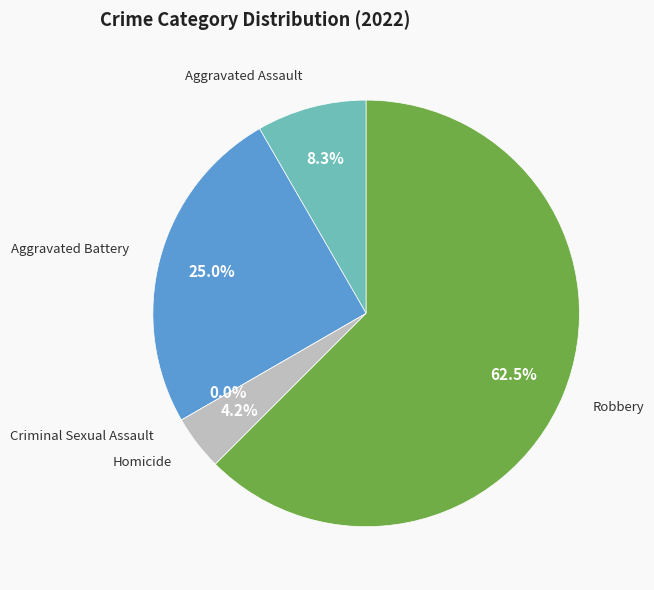

Do Homicide and Criminal Sexual Assault together represent more than half of the pie?

No